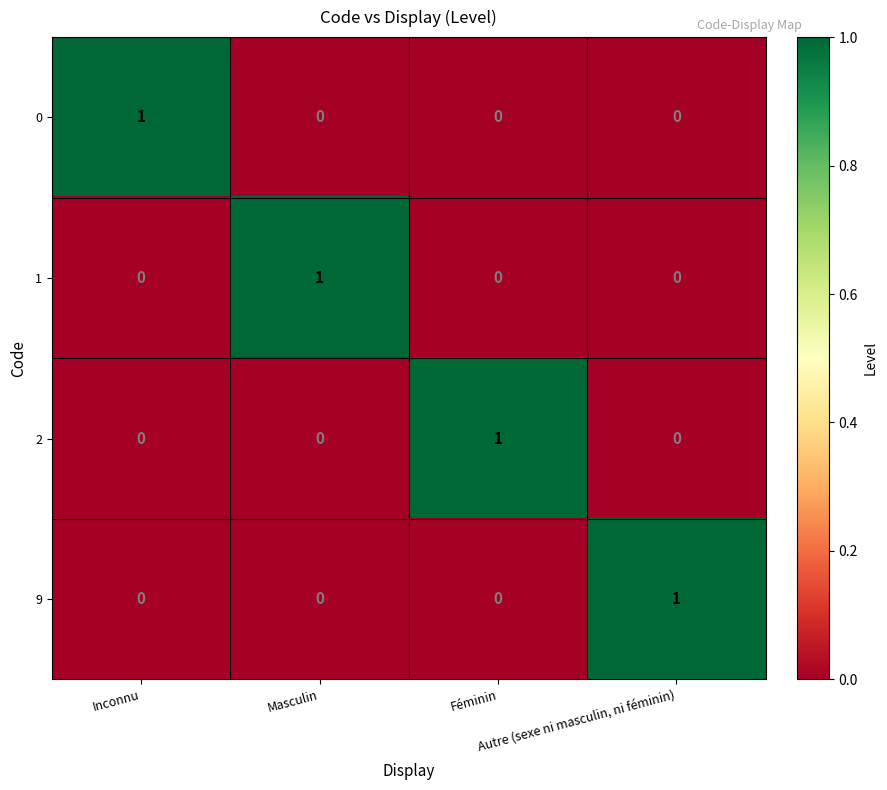

At how many categories does at least one series exceed 0?

4